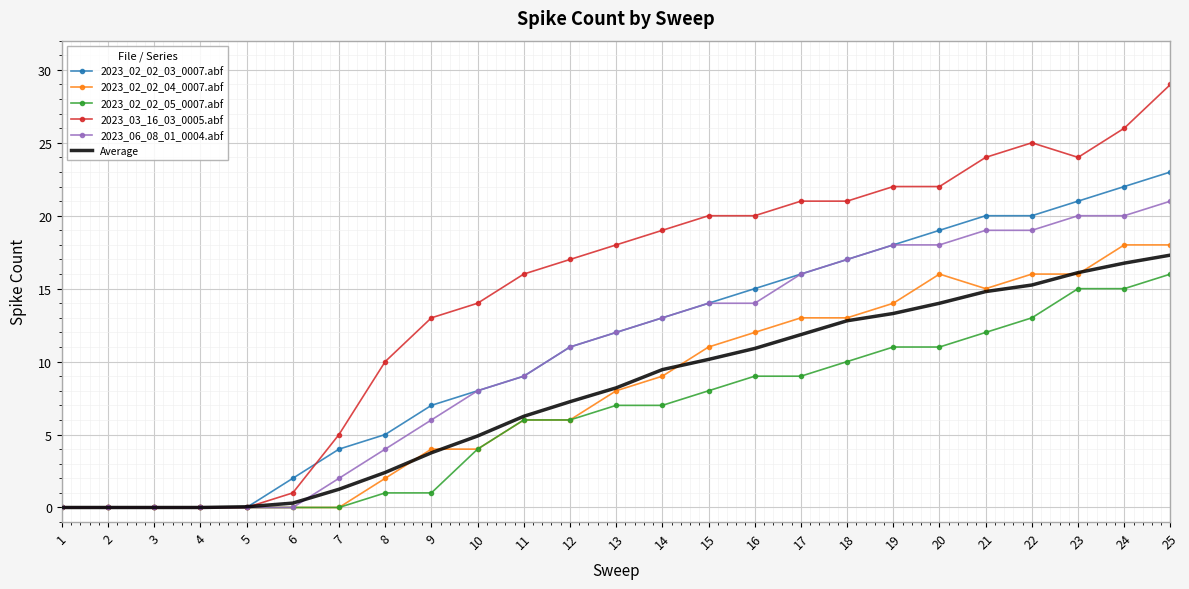

Is this an area chart (filled region under the line)?

No